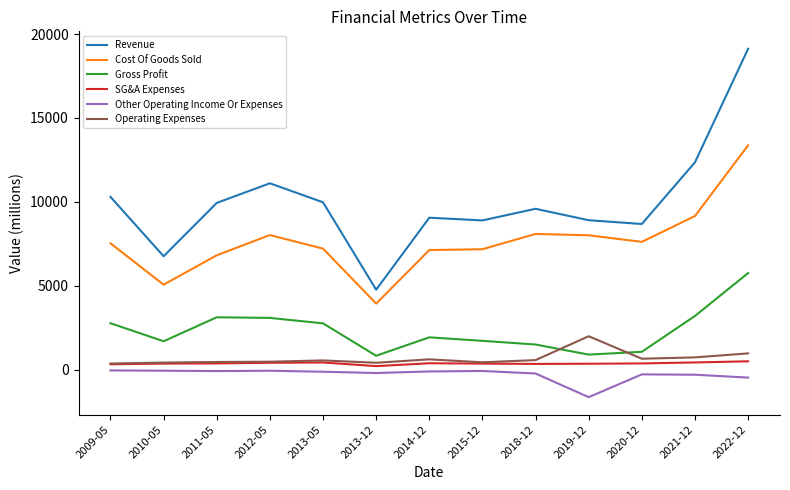

What are all the series names shown in the legend?

Revenue, Cost Of Goods Sold, Gross Profit, SG&A Expenses, Other Operating Income Or Expenses, Operating Expenses